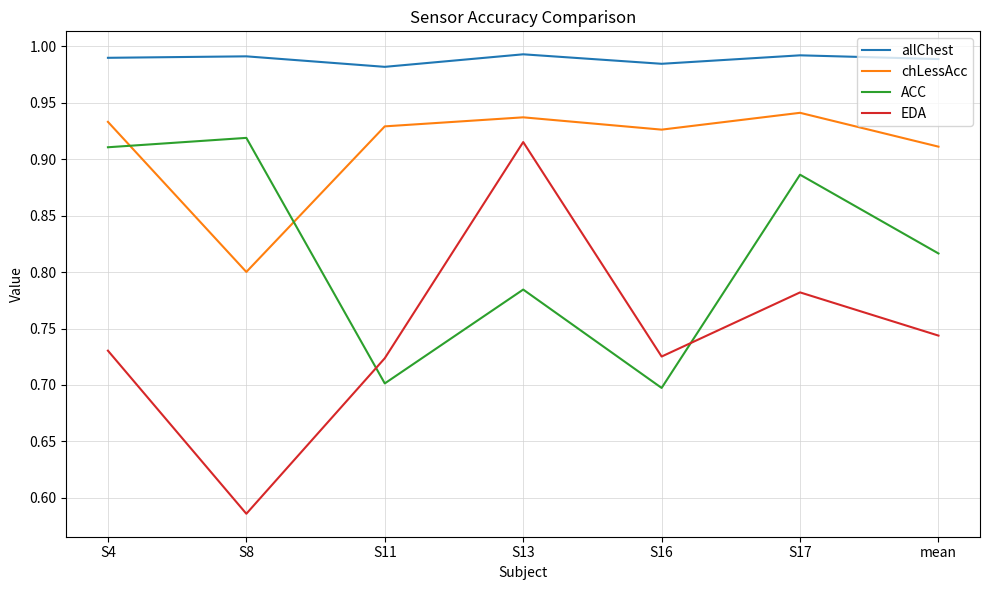

Does the chart have visible grid lines?

Yes